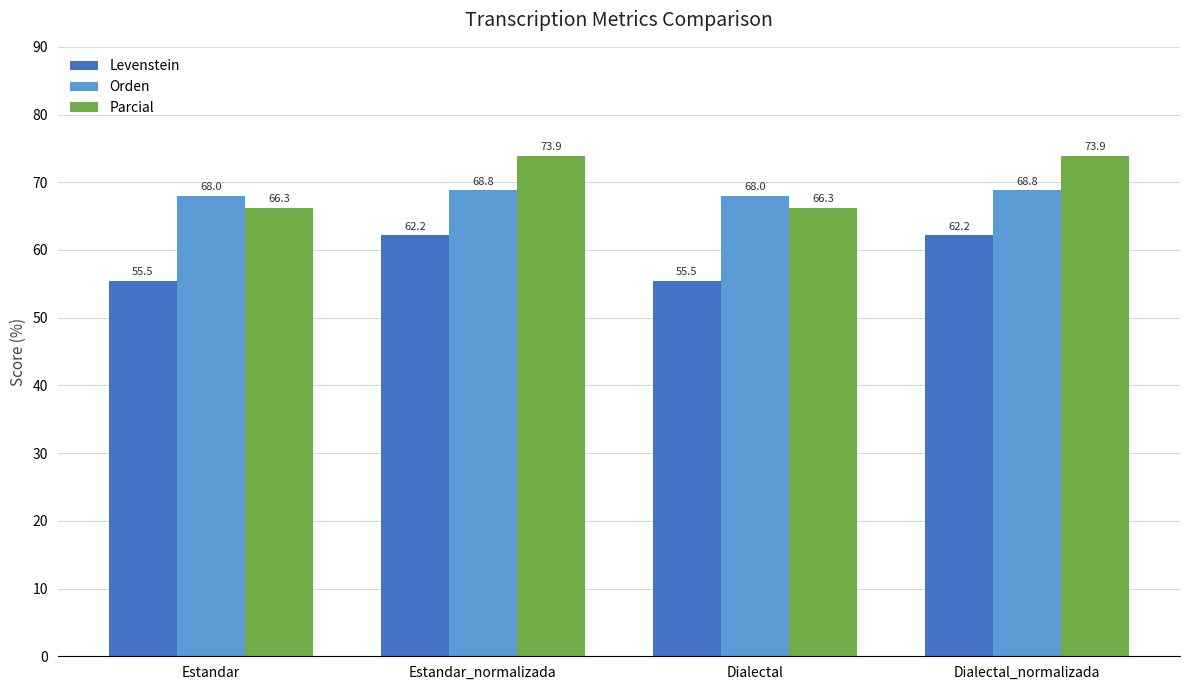

What is the maximum value for Parcial?

73.9